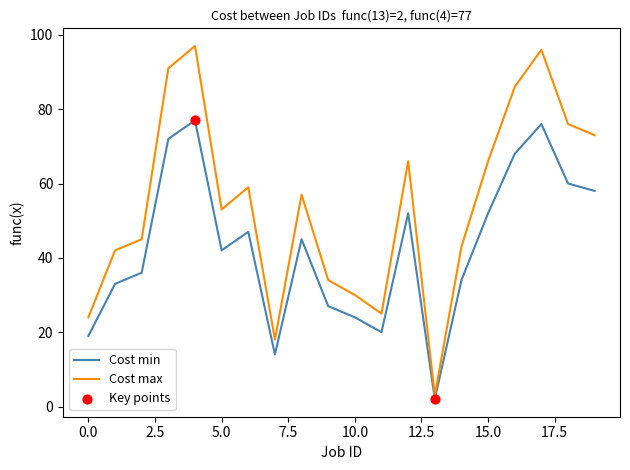

Which series has the largest total across all categories?

Cost max